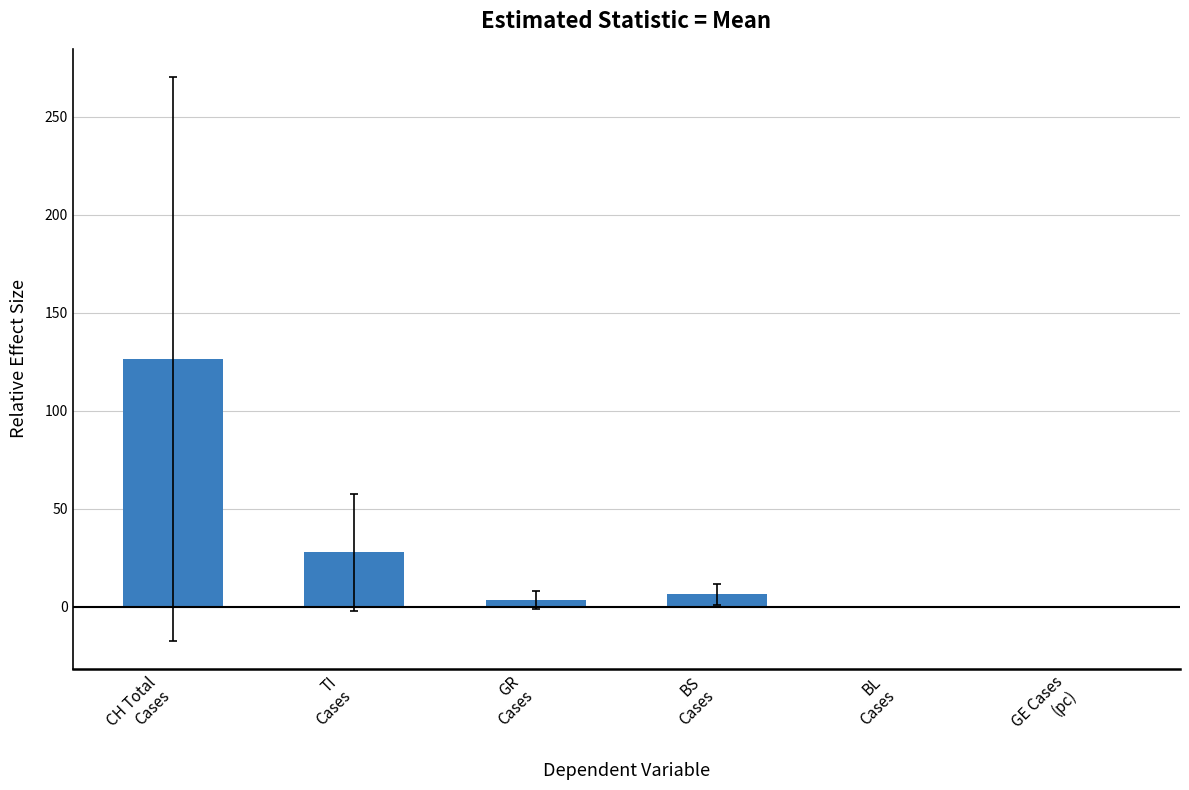

What is the sum of all values?

164.3